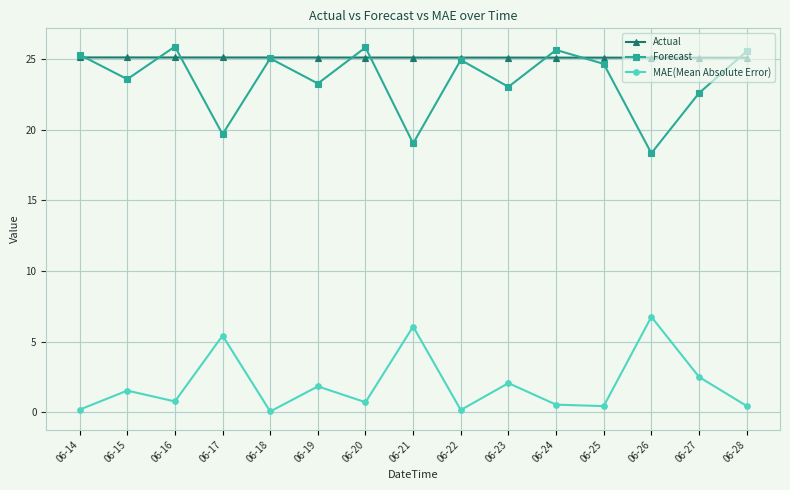

Count the number of categories in the chart.

15